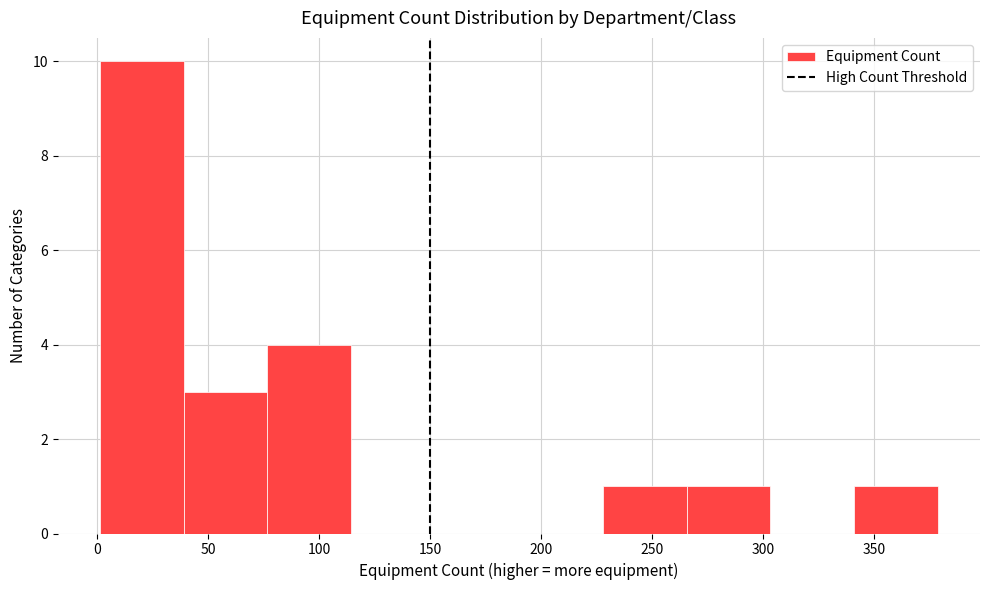

What is the height of the bar covering 0 to 40 on the x-axis? Neither the bar edges nor the heights are printed on the chart, so give them approximately, as read against the axes.

10